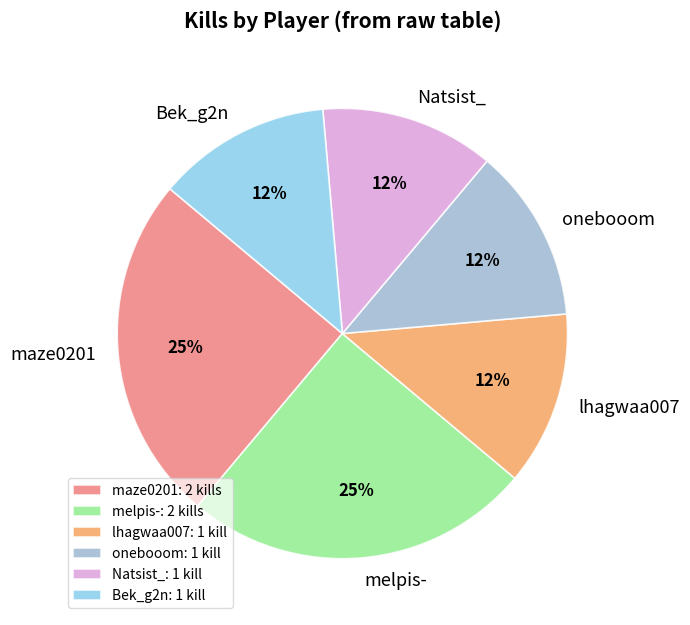

Is it true that melpis- is 25% of the pie?

True